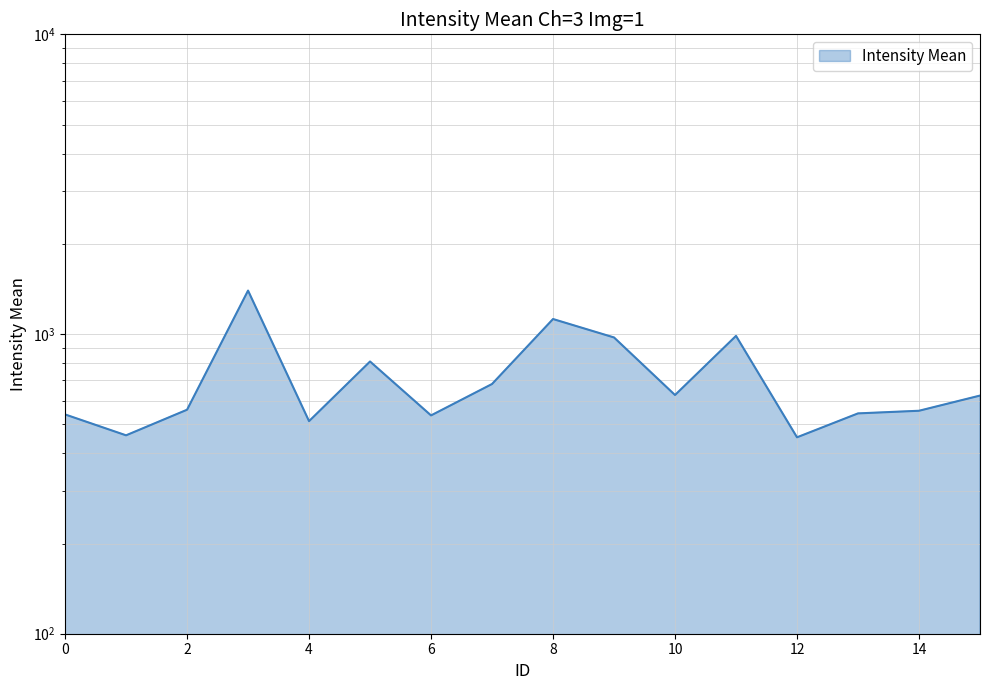

Which category has the highest value across all series?

3